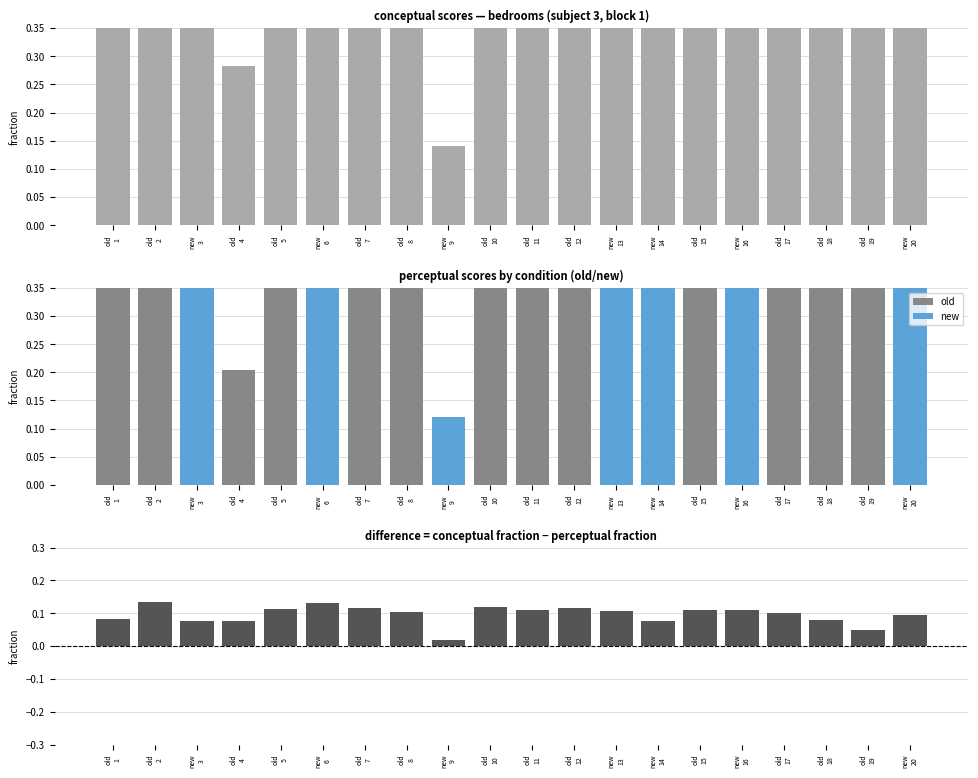

List the labels in order of perceptual value, largest first.

new
3, old
19, new
14, new
20, old
17, new
13, new
16, old
5, old
12, old
10, old
8, old
15, old
2, new
6, old
11, old
7, old
1, old
18, old
4, new
9